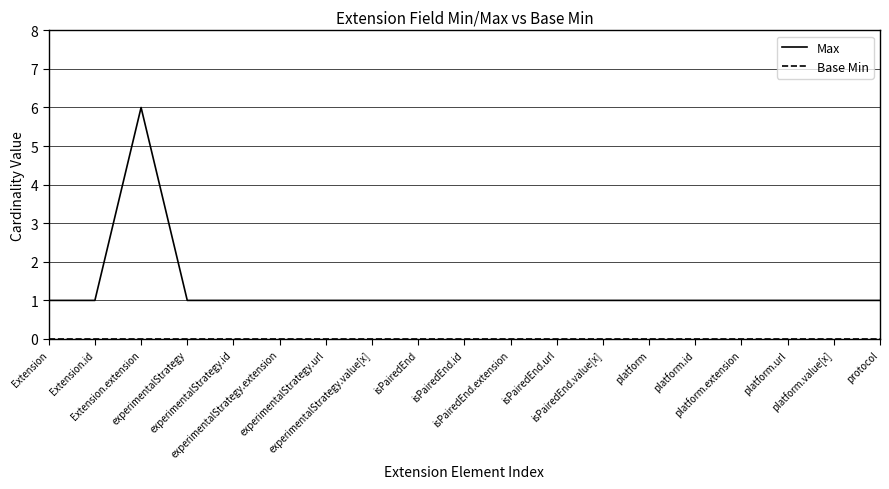

What is the difference between the highest and lowest values at isPairedEnd.value[x]?

1